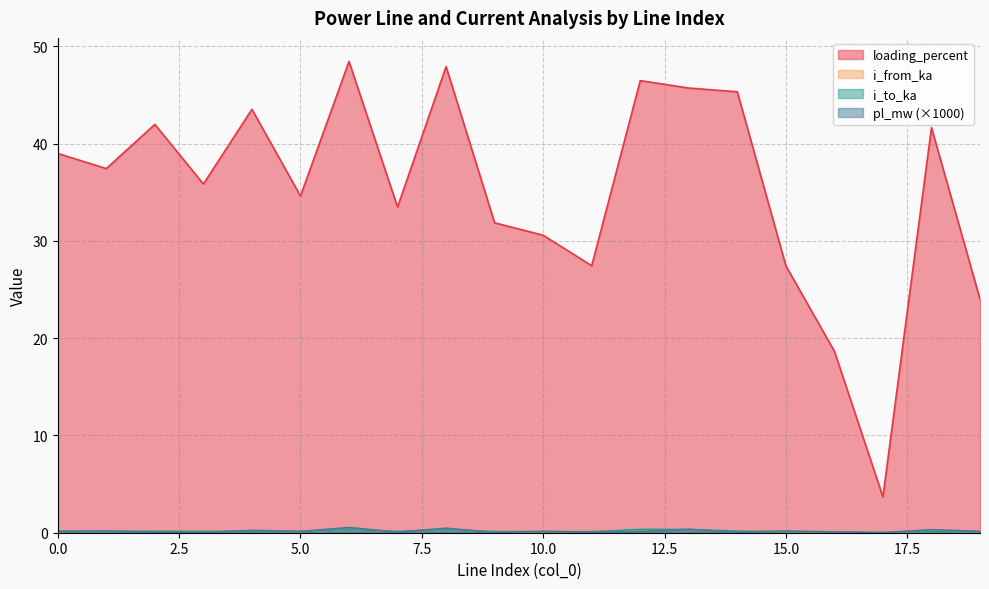

How many lines are shown in the chart?

4